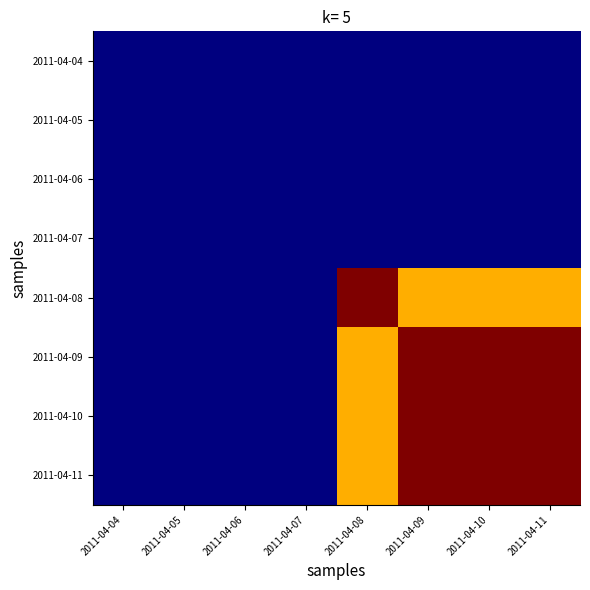

Which series has the widest spread of values?

2011-04-08